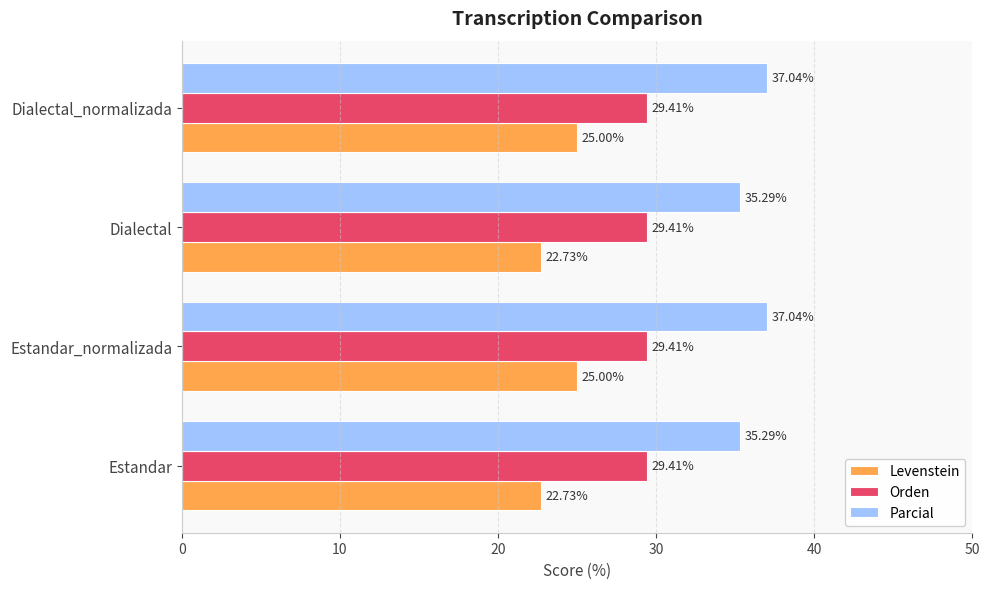

What is the difference between the maximum and second lowest values in the Parcial series?

1.7